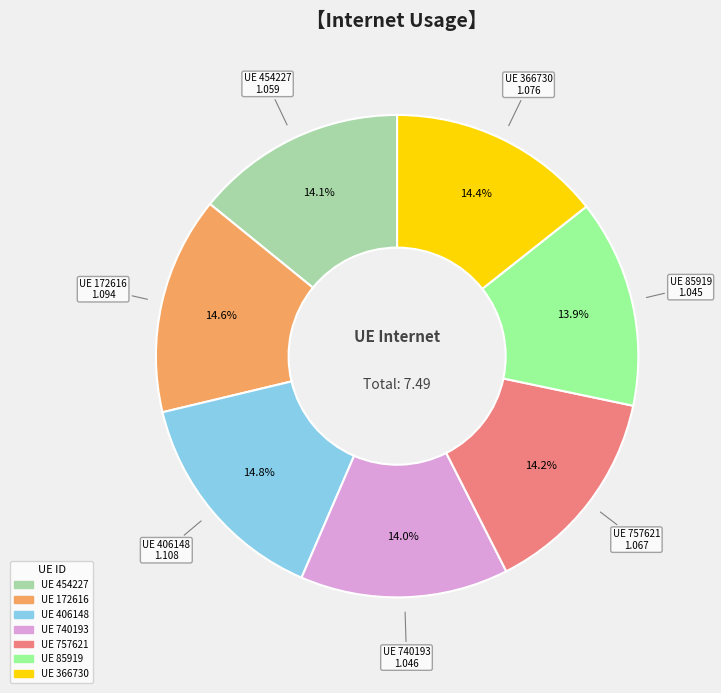

Is there any slice that represents more than half of the pie?

No